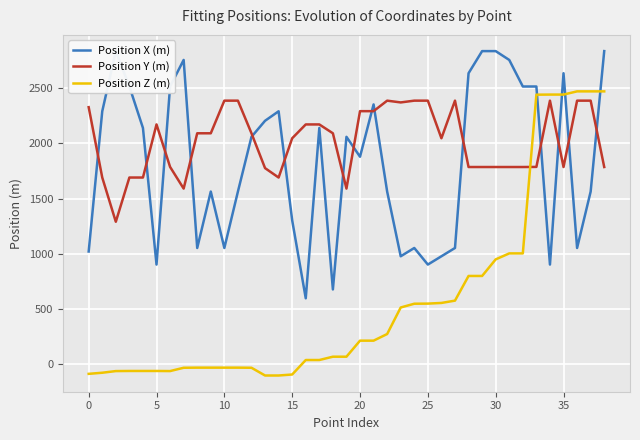

How many interior local valleys does the Position Z (m) series have?

1